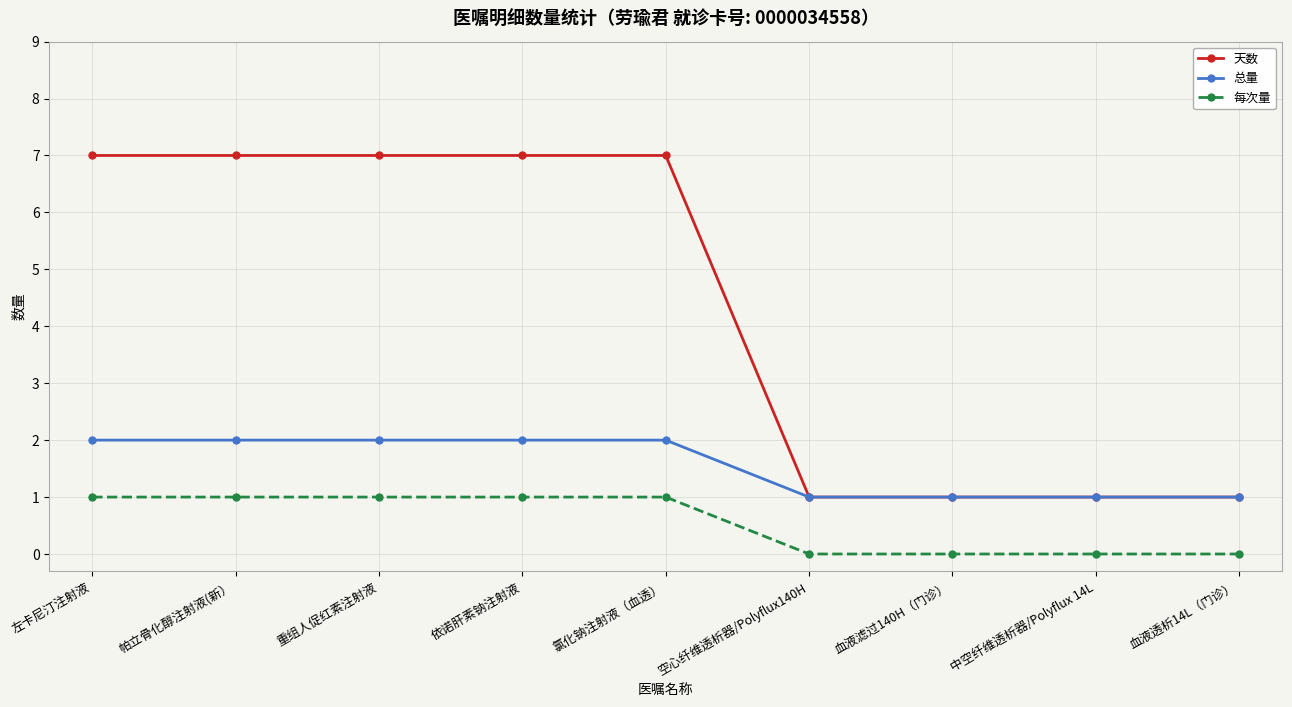

Which series has the largest total across all categories?

天数